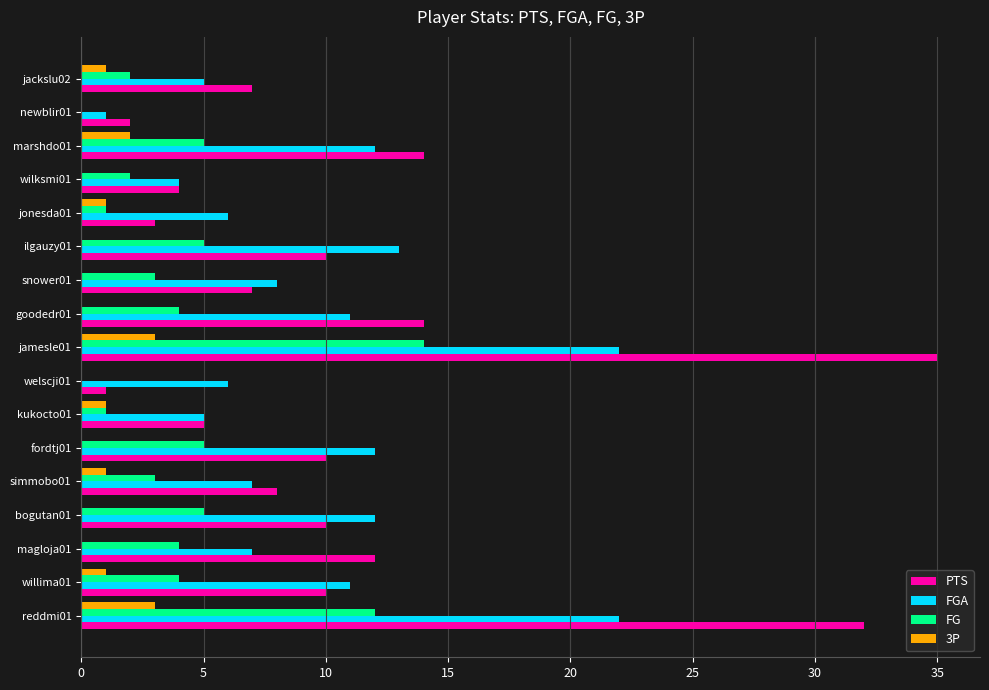

At which category is the sum across all series the highest?

jamesle01